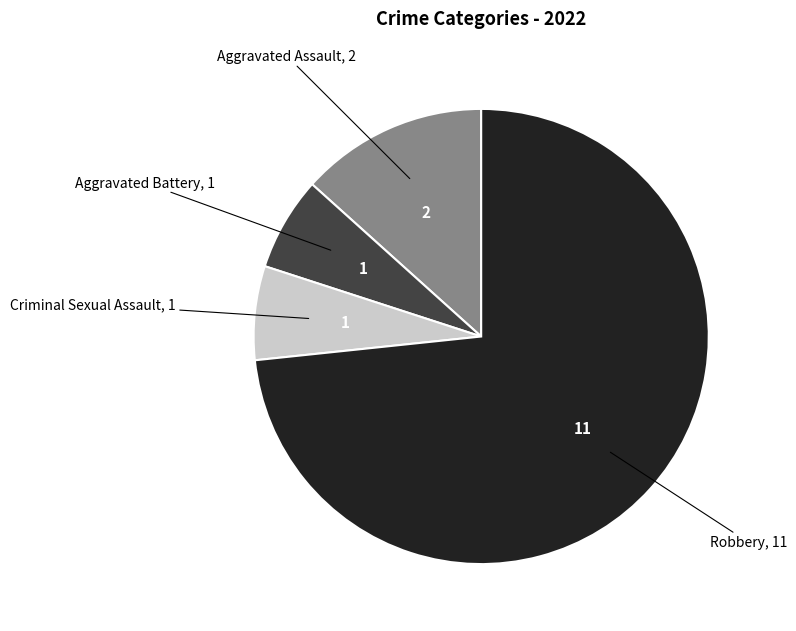

Does any single category account for the majority?

Yes